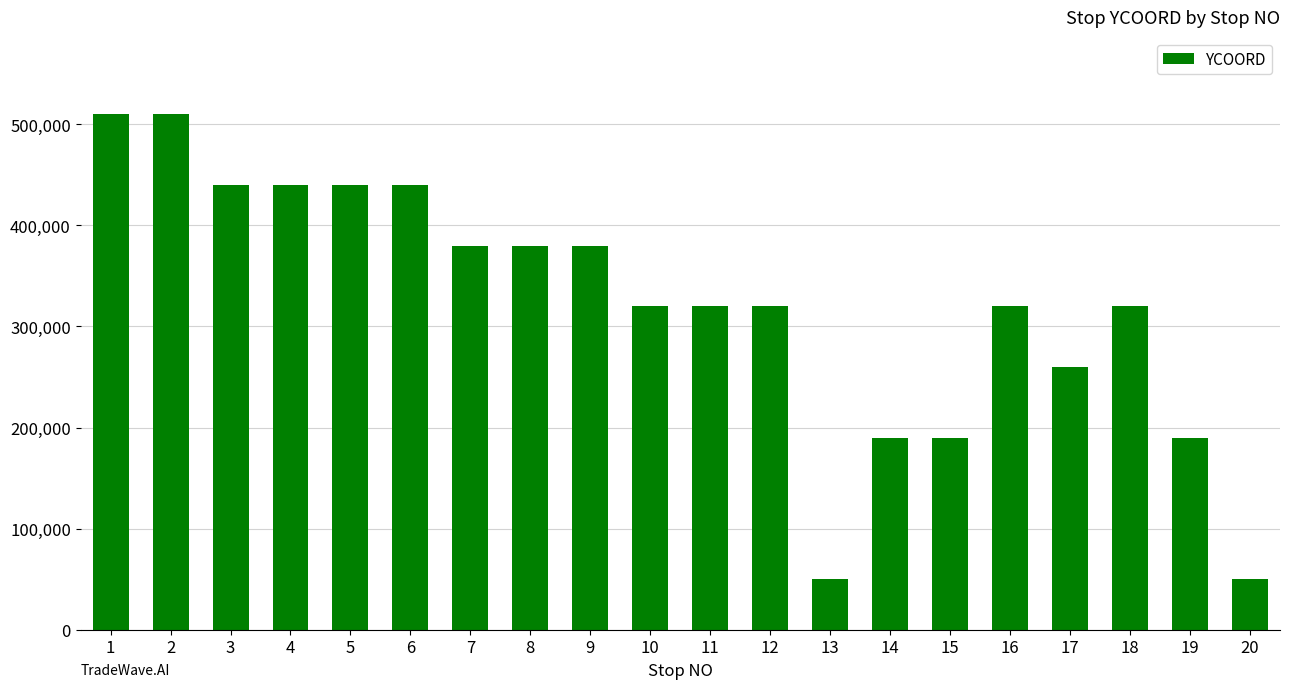

Between 14 and 6, which is larger?

6